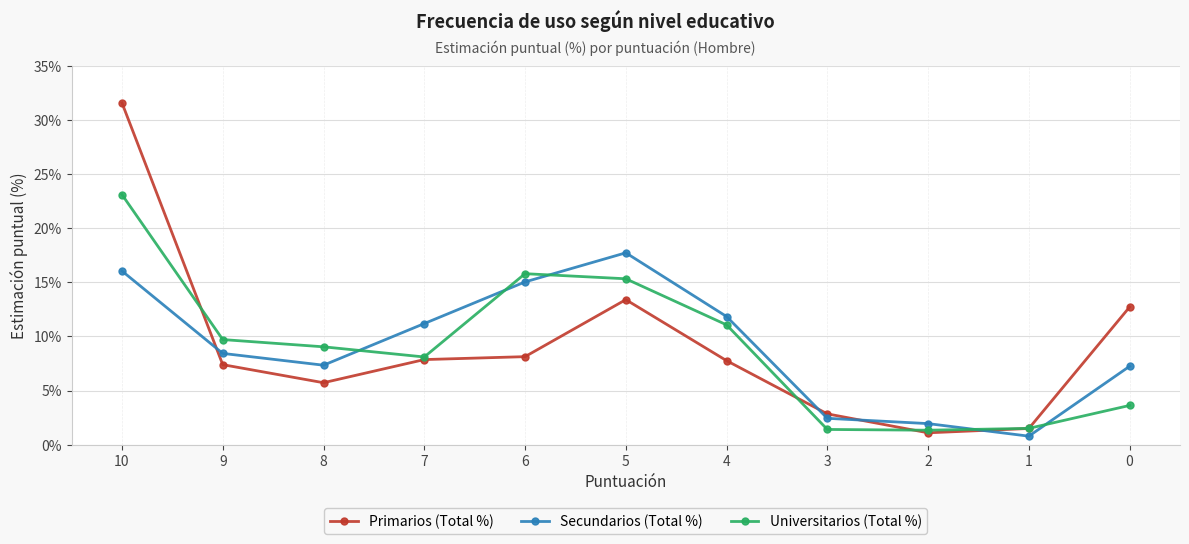

At which category is the sum across all series the highest?

10